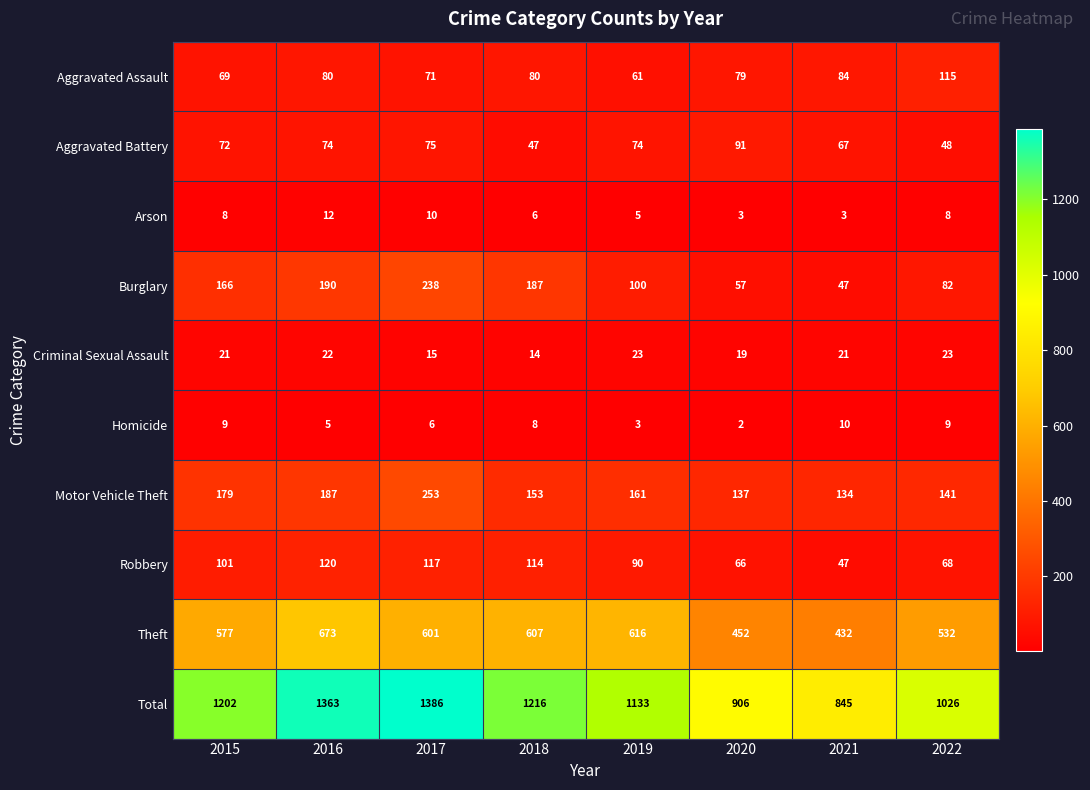

Rank the series by their maximum value, from highest to lowest.

Total, Theft, Motor Vehicle Theft, Burglary, Robbery, Aggravated Assault, Aggravated Battery, Criminal Sexual Assault, Arson, Homicide